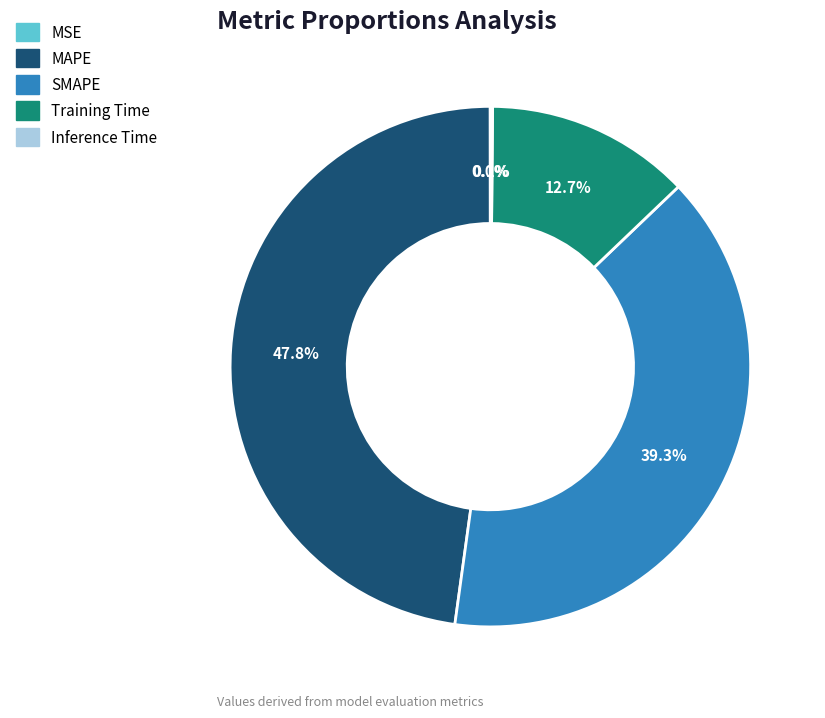

What is the largest slice in the pie chart?

MAPE